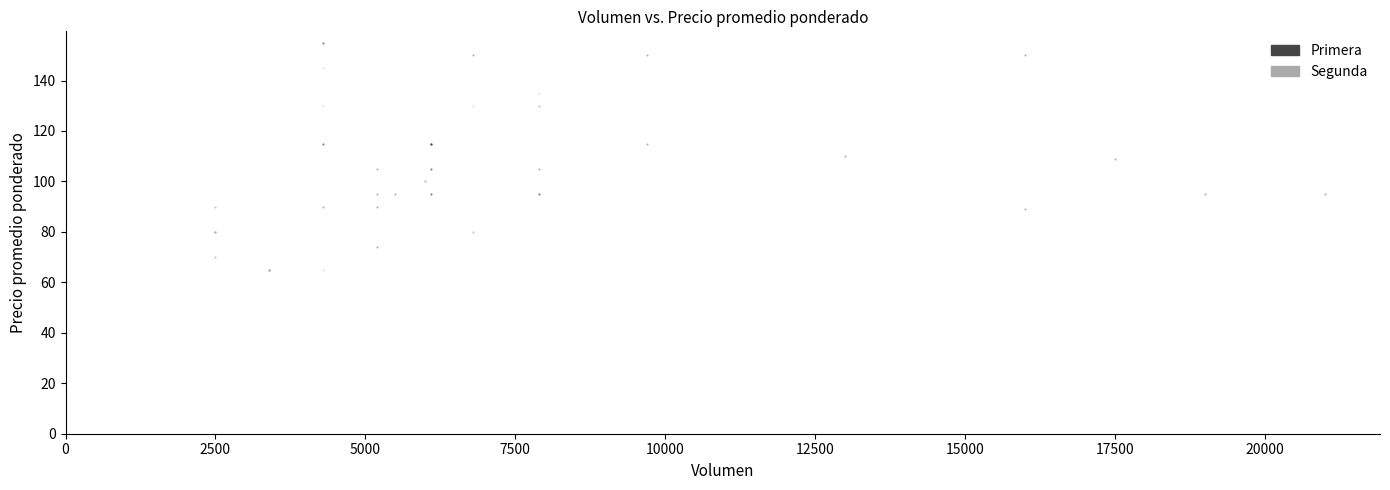

Which series contains the highest Y value?

Primera